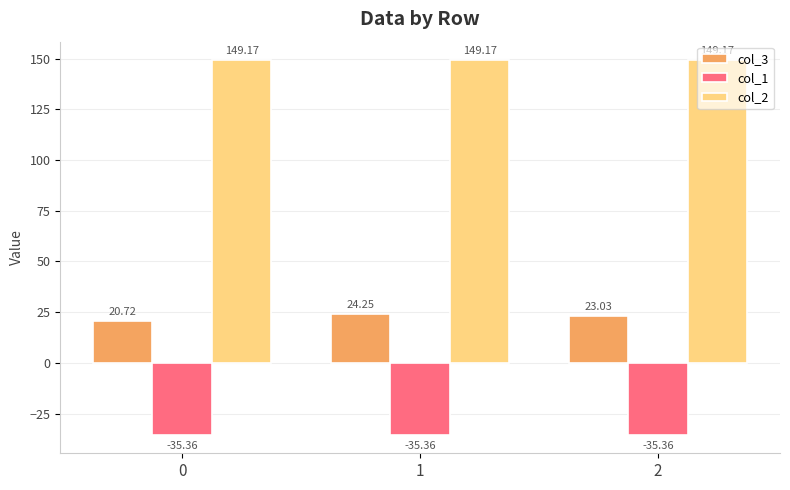

Which series changed the most between 1 and 2?

col_3